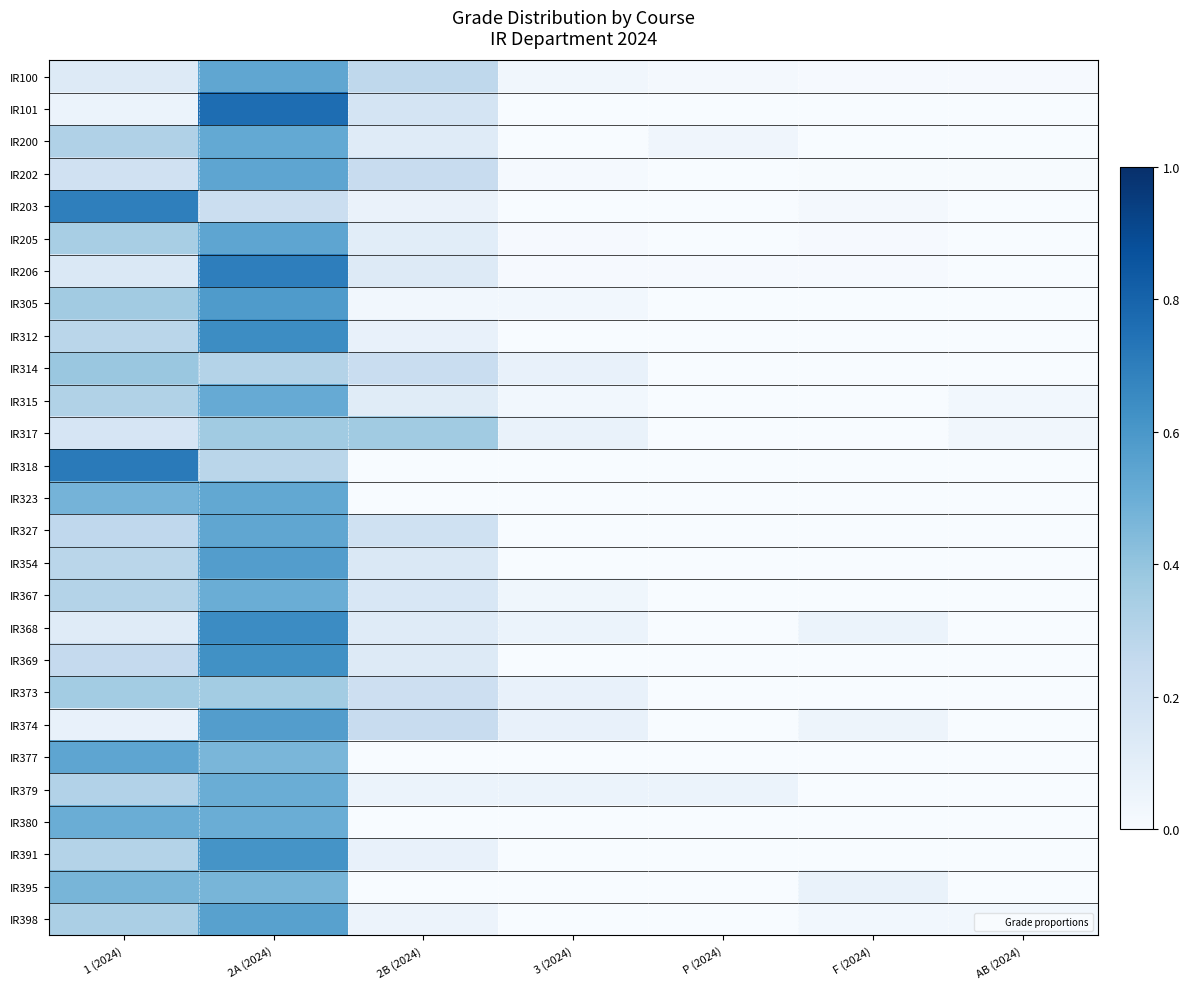

How many series are shown in this chart?

27